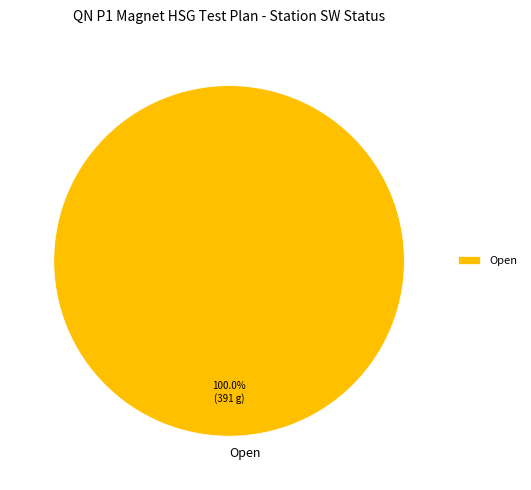

Rank the categories by value from lowest to highest.

Open